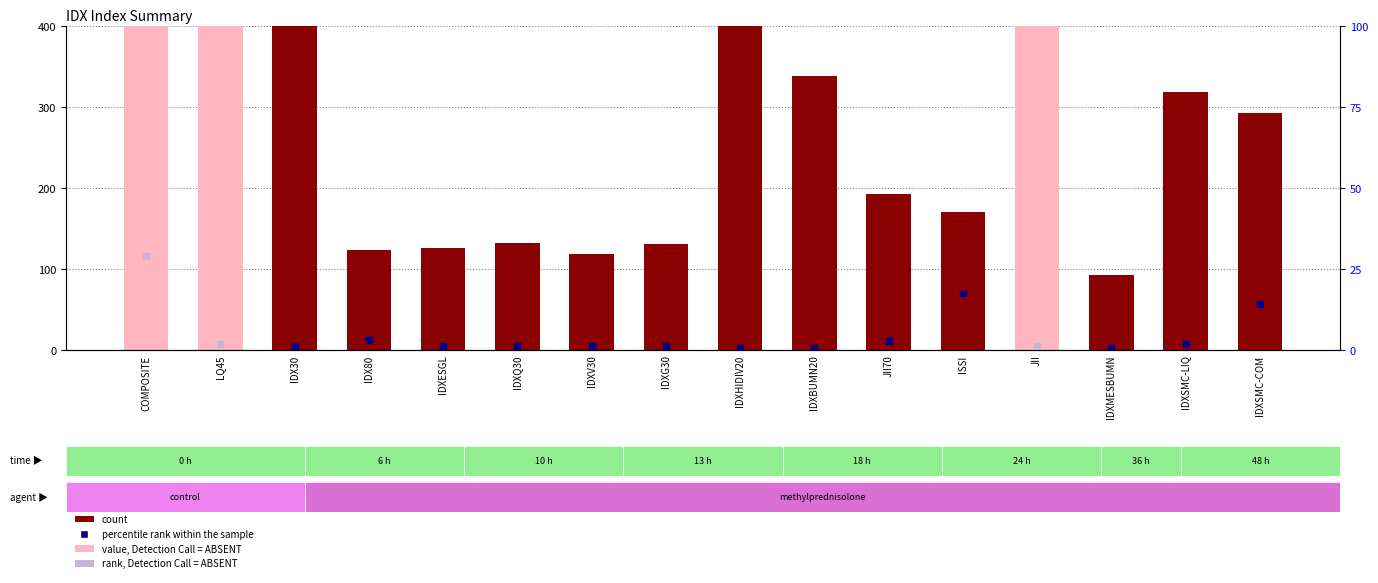

What is the total value across all series at LQ45?

865.0